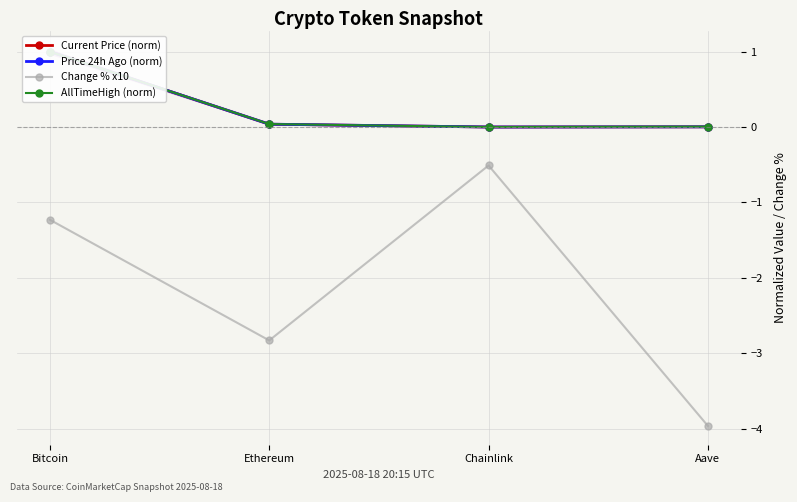

How many values in the Change % x10 series are below -1?

3